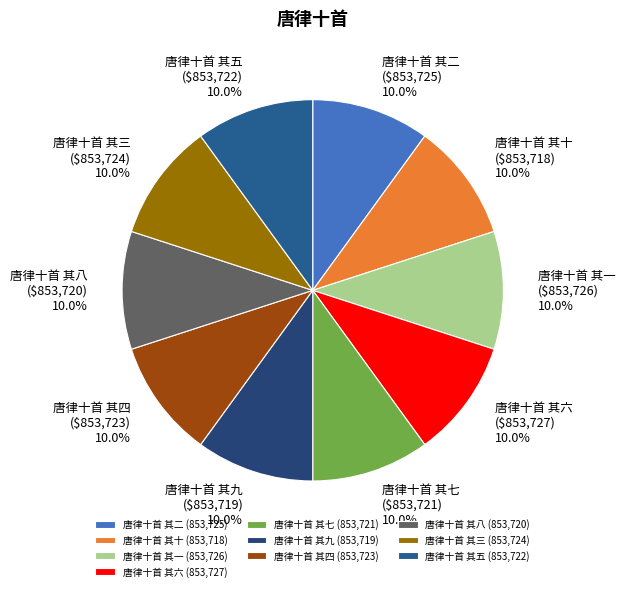

To the nearest percent, what is the combined percentage of 唐律十首 其十 and 唐律十首 其七?

20%